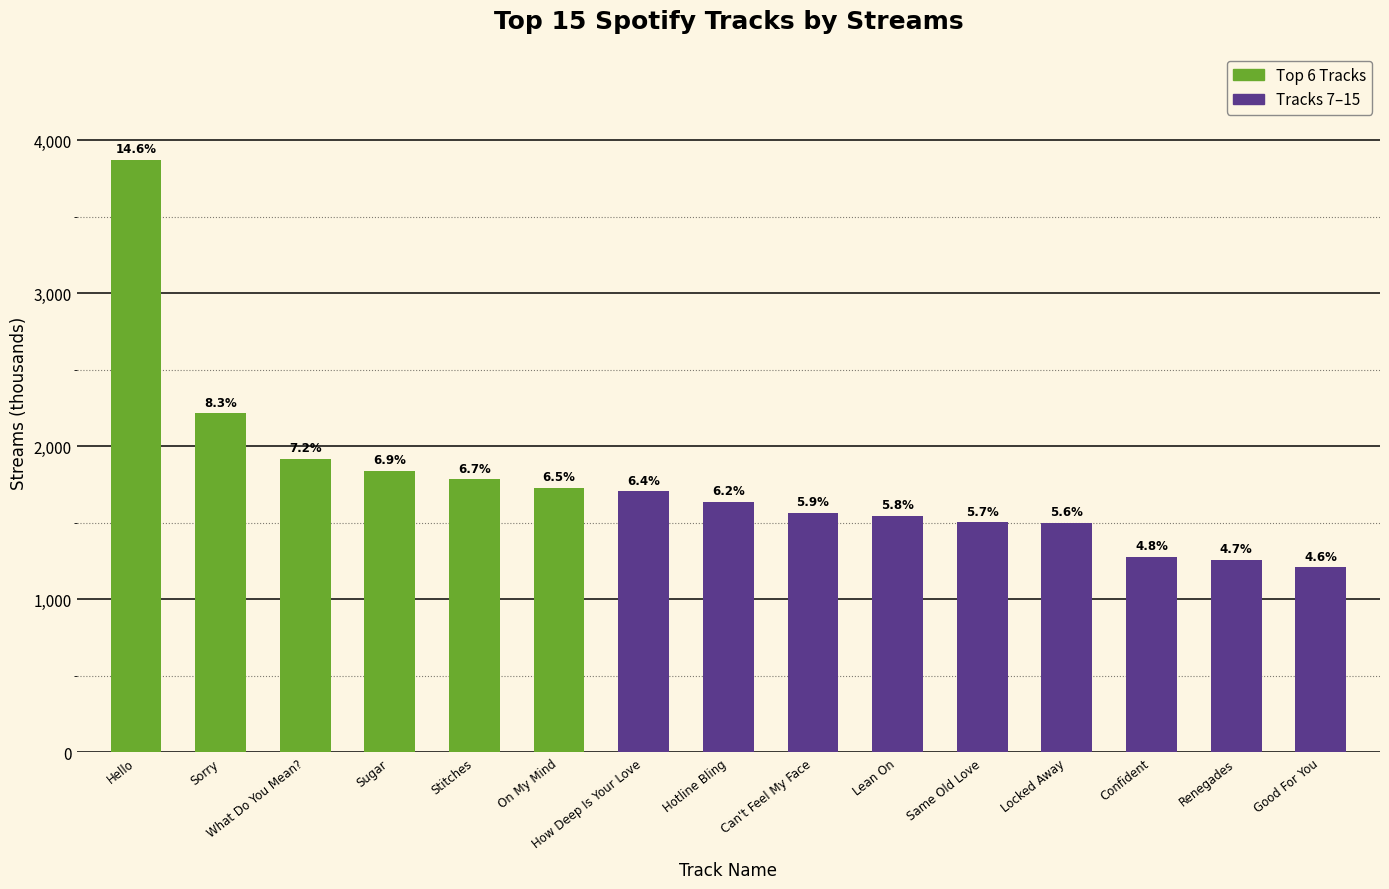

What is the smallest value displayed?

1210